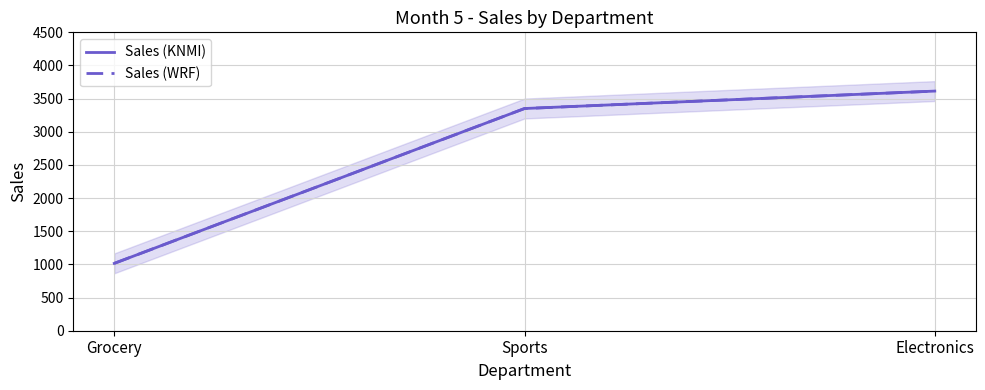

At which category does the chart reach its minimum across all series?

Grocery